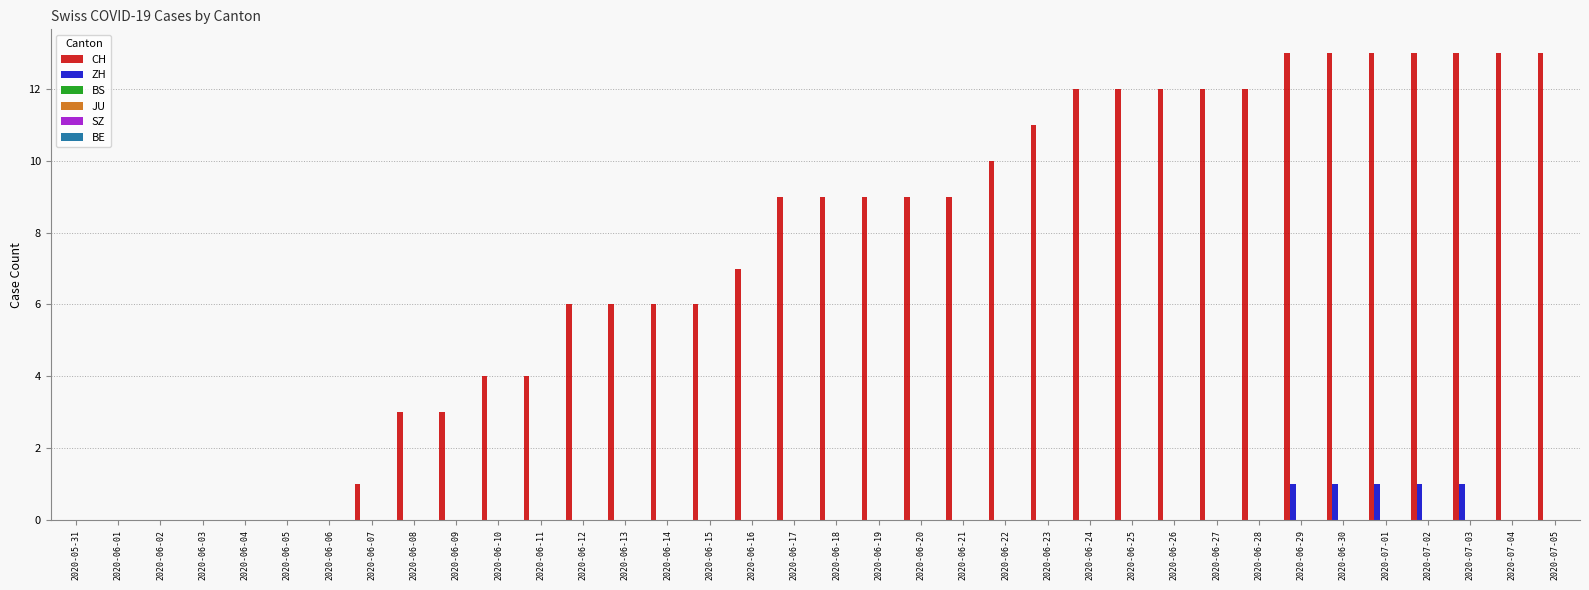

How many data points does each series have?

36